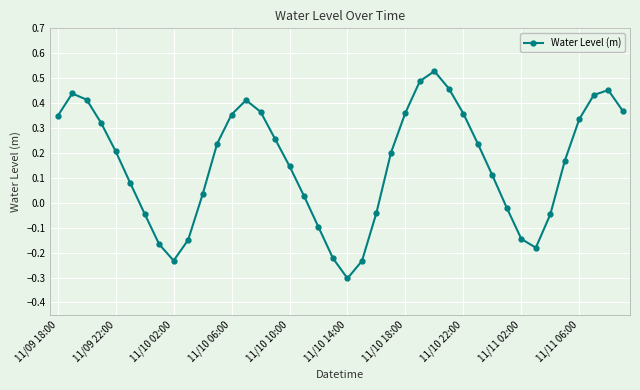

What is the minimum value shown in the chart?

-0.3